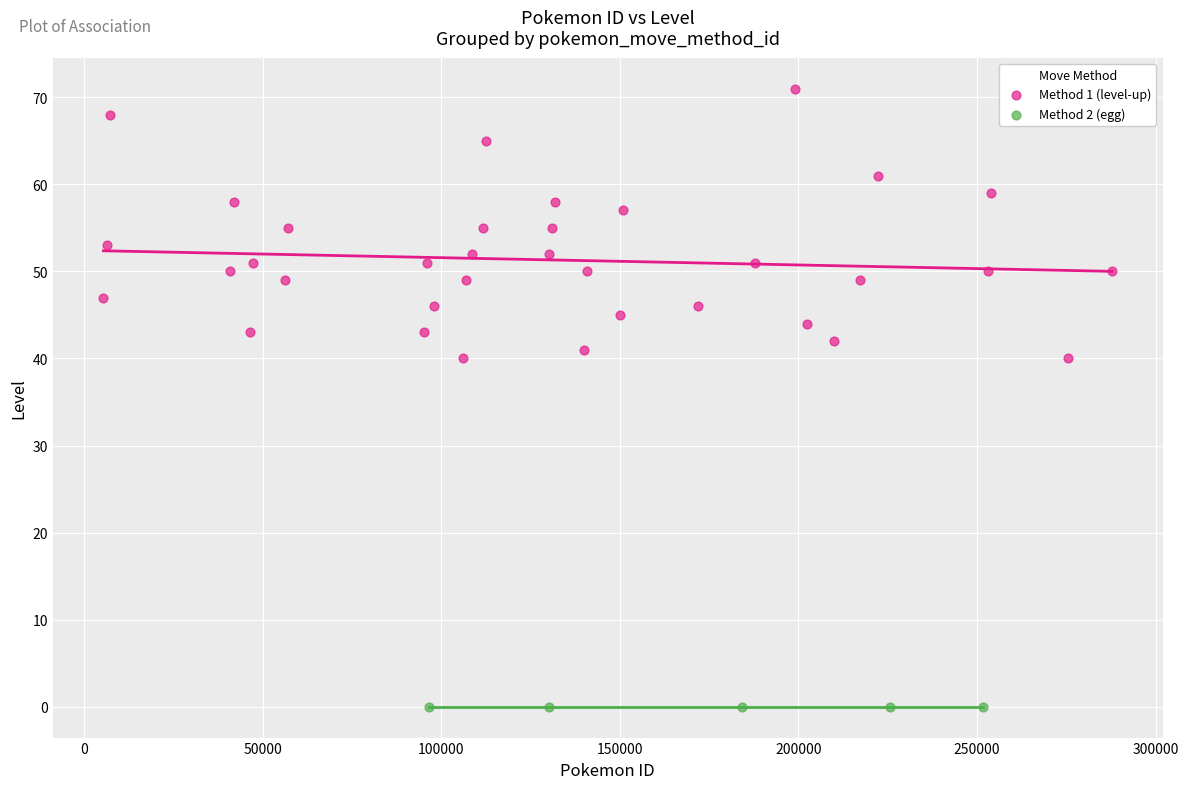

Which series reaches the minimum Y coordinate?

Method 2 (egg)